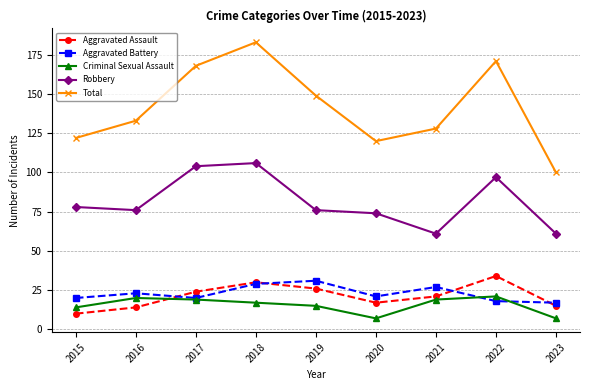

List the labels in order of Total value, smallest first.

2023, 2020, 2015, 2021, 2016, 2019, 2017, 2022, 2018